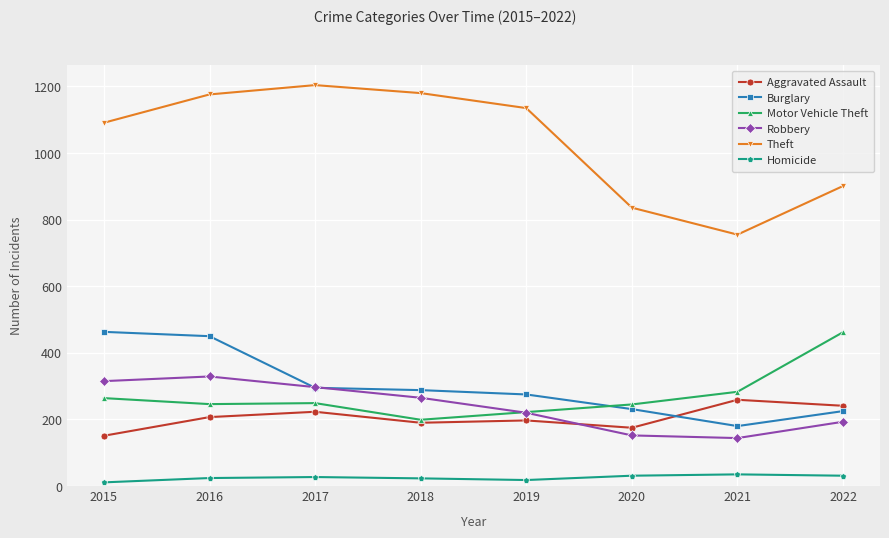

At which category does Robbery reach its first local peak?

2016